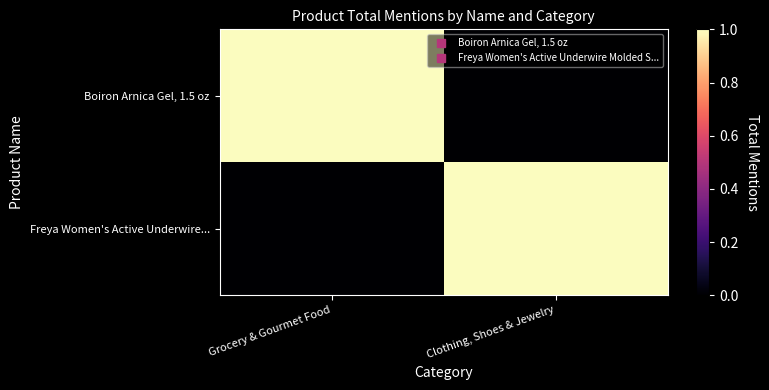

At which category is the sum across all series the highest?

Grocery & Gourmet Food